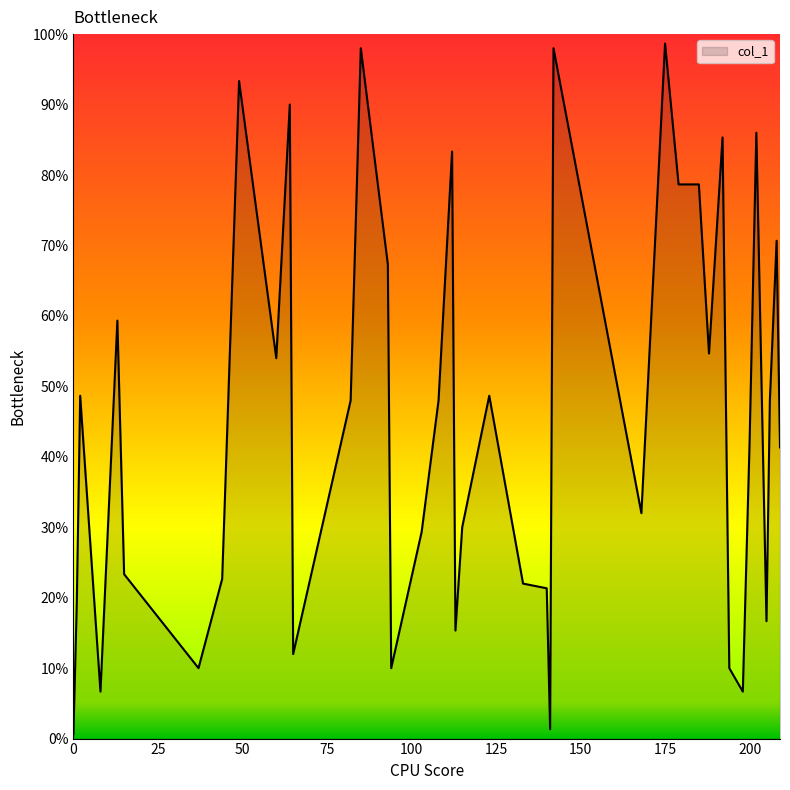

Is this an area chart (filled region under the line)?

Yes